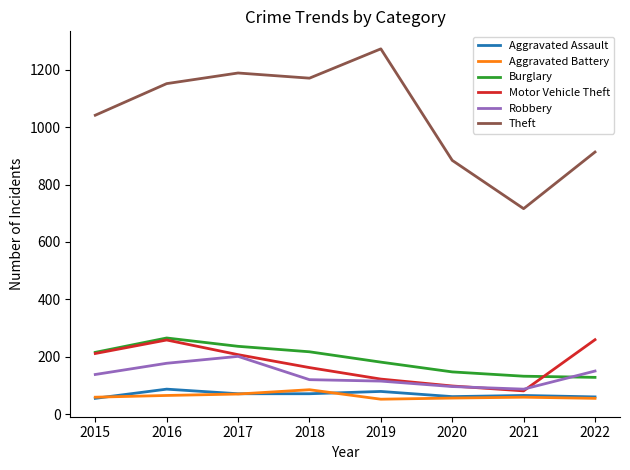

What is the highest value of the Aggravated Battery series?

86